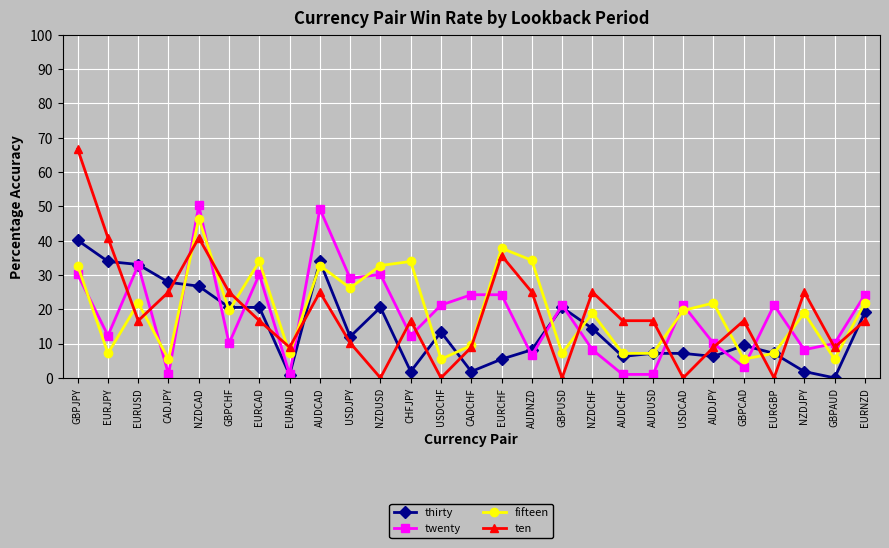

What is the difference between the second highest and second lowest values in the ten series?

40.8